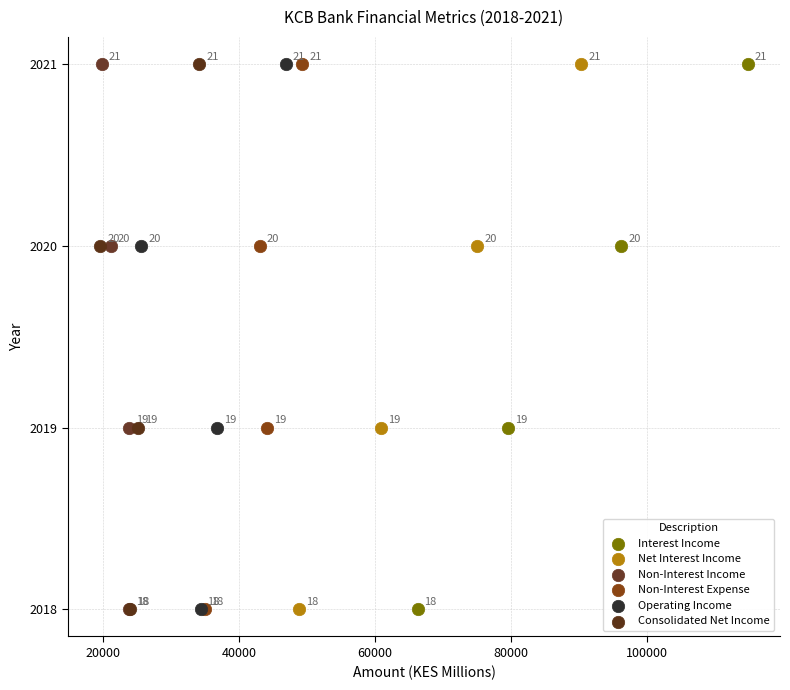

What are all the series names shown in the legend?

Interest Income, Net Interest Income, Non-Interest Income, Non-Interest Expense, Operating Income, Consolidated Net Income